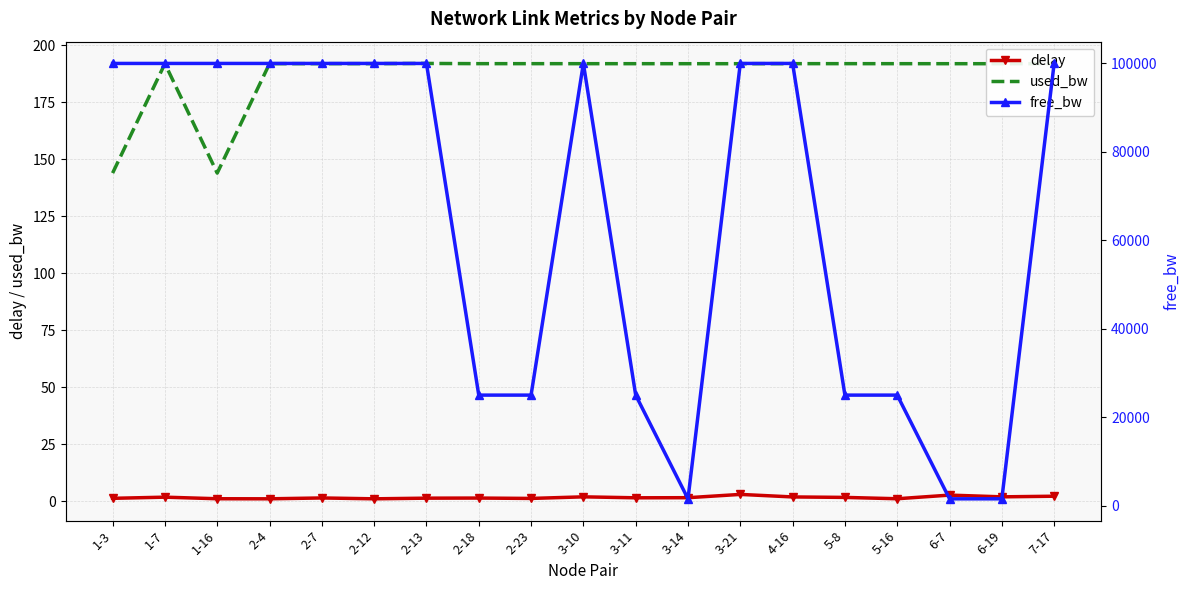

Reading left to right, transcribe all the data shown in this chart.

delay: 1-3=1.3	1-7=1.8	1-16=1.1	2-4=1.1	2-7=1.4	2-12=1.1	2-13=1.3	2-18=1.4	2-23=1.2	3-10=1.9	3-11=1.5	3-14=1.5	3-21=3.0	4-16=1.9	5-8=1.7	5-16=1.1	6-7=2.7	6-19=1.9	7-17=2.2
used_bw: 1-3=144.0	1-7=192.0	1-16=144.0	2-4=192.0	2-7=192.0	2-12=192.0	2-13=192.1	2-18=192.0	2-23=192.0	3-10=192.0	3-11=192.0	3-14=192.0	3-21=192.0	4-16=192.0	5-8=192.0	5-16=192.0	6-7=192.0	6-19=192.0	7-17=192.0
free_bw: 1-3=99999.9	1-7=99999.8	1-16=99999.9	2-4=99999.8	2-7=99999.8	2-12=99999.8	2-13=99999.8	2-18=24999.8	2-23=24999.8	3-10=99999.8	3-11=24999.8	3-14=1549.8	3-21=99999.8	4-16=99999.8	5-8=24999.8	5-16=24999.8	6-7=1549.8	6-19=1549.8	7-17=99999.8